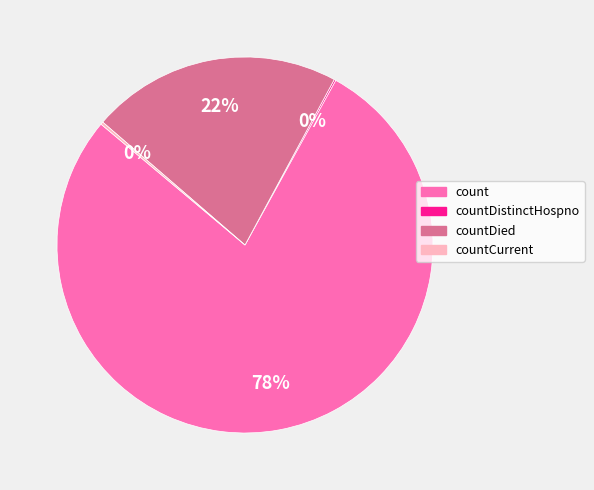

To the nearest percent, what is the difference between the largest and smallest slice percentages?

78%